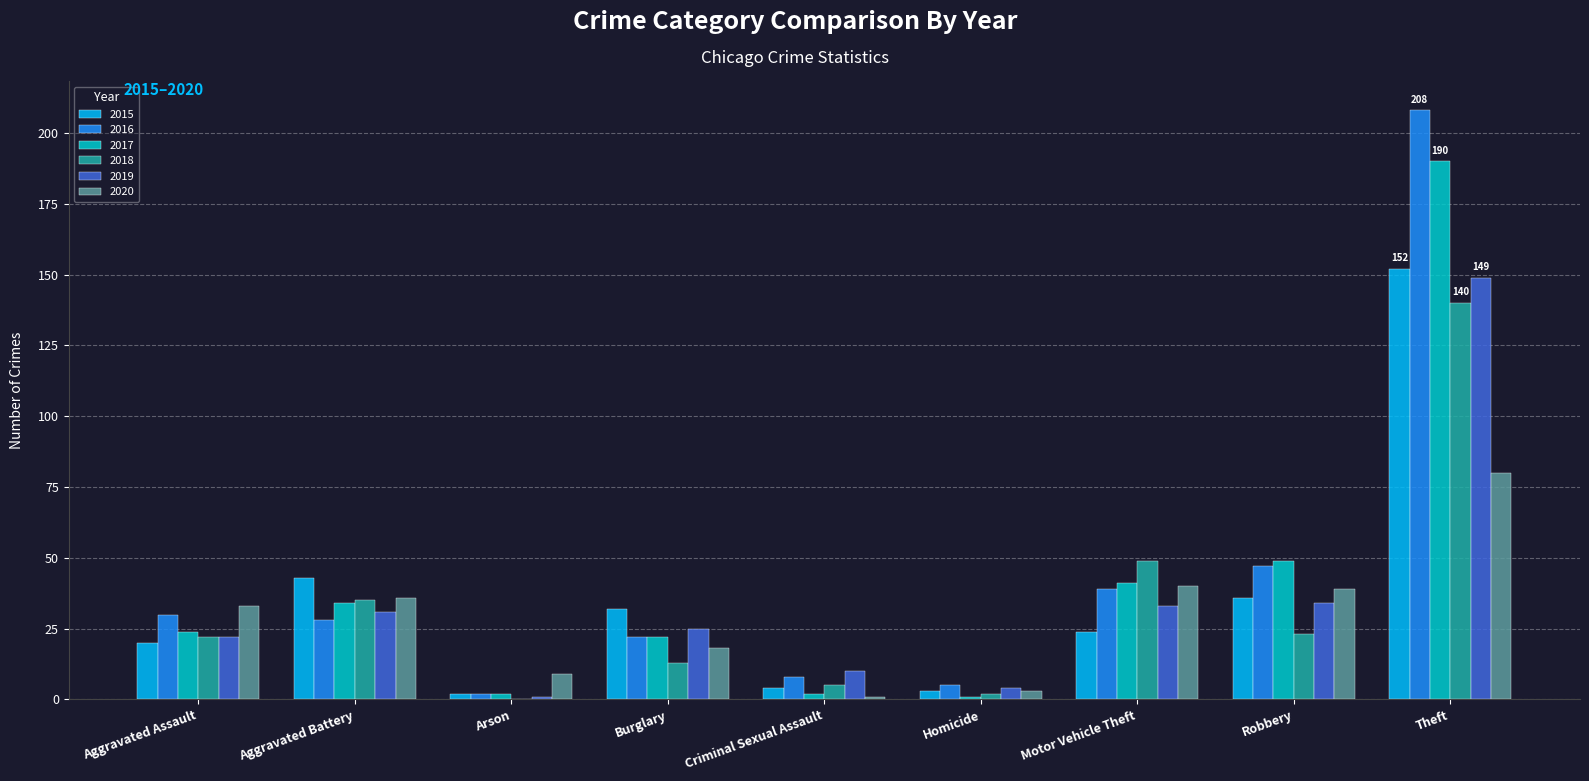

What is the average value of the 2019 series?

34